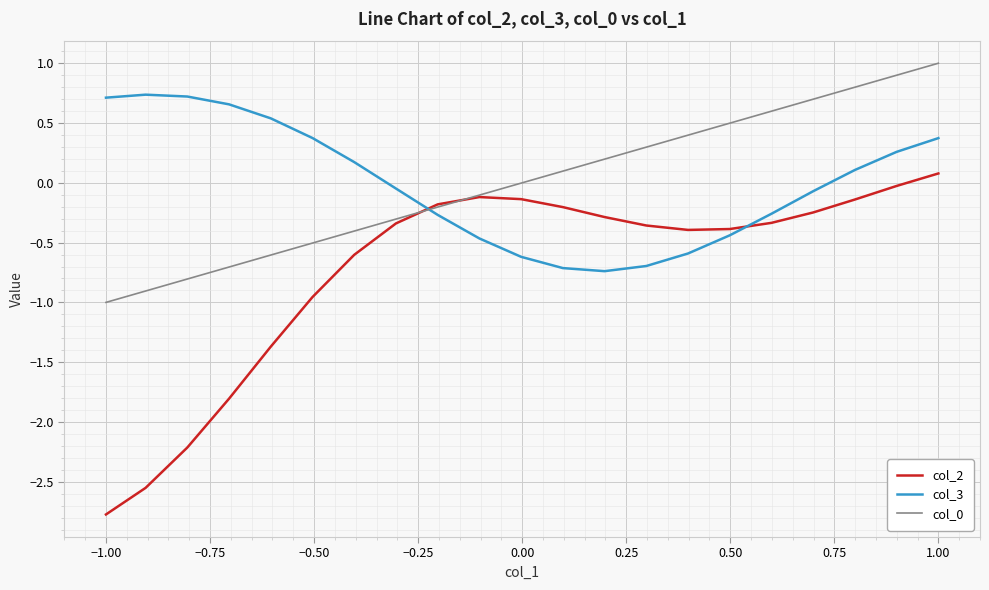

What is the highest value of the col_0 series?

1.0